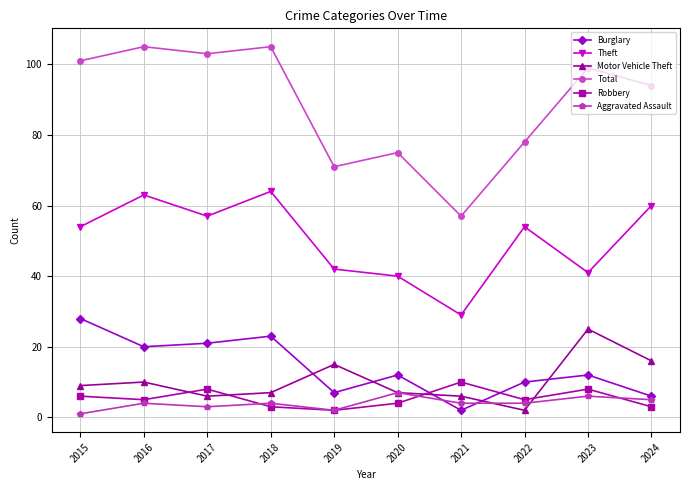

How many interior local valleys does the Robbery series have?

3